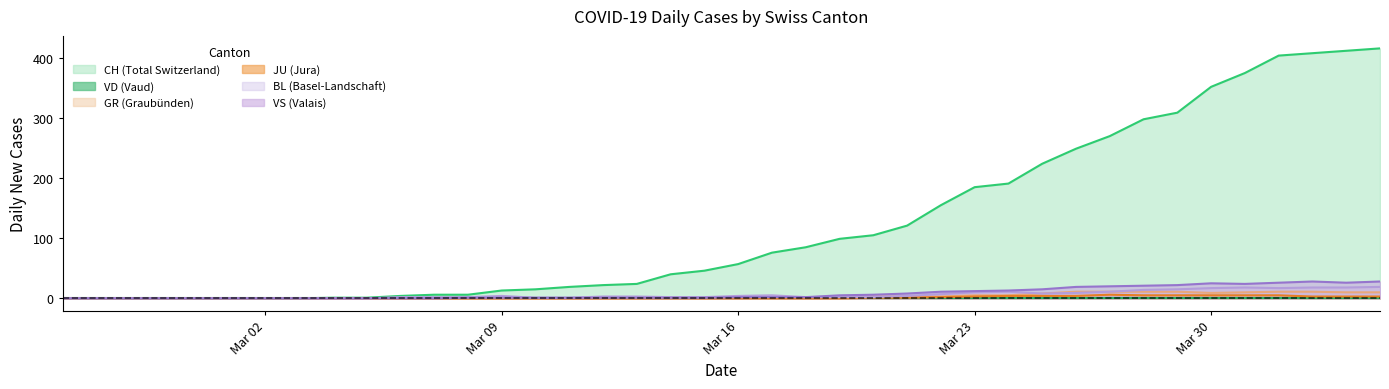

What is the highest value of the GR (Graubünden) series?

11